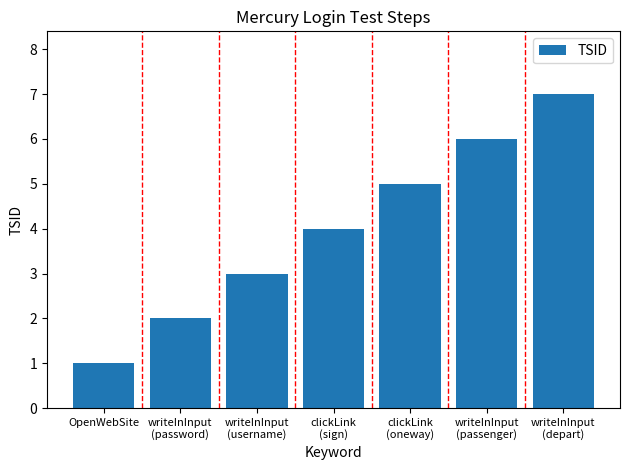

Reading right to left, transcribe all the data shown in this chart.

7	6	5	4	3	2	1